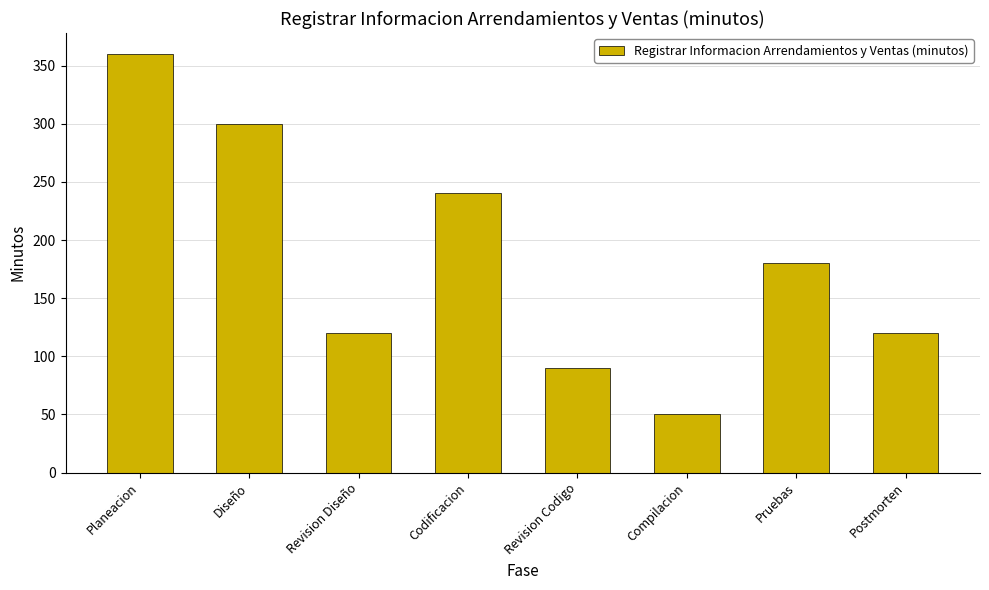

Reading left to right, extract all data points from this chart.

Planeacion=360	Diseño=300	Revision Diseño=120	Codificacion=240	Revision Codigo=90	Compilacion=50	Pruebas=180	Postmorten=120